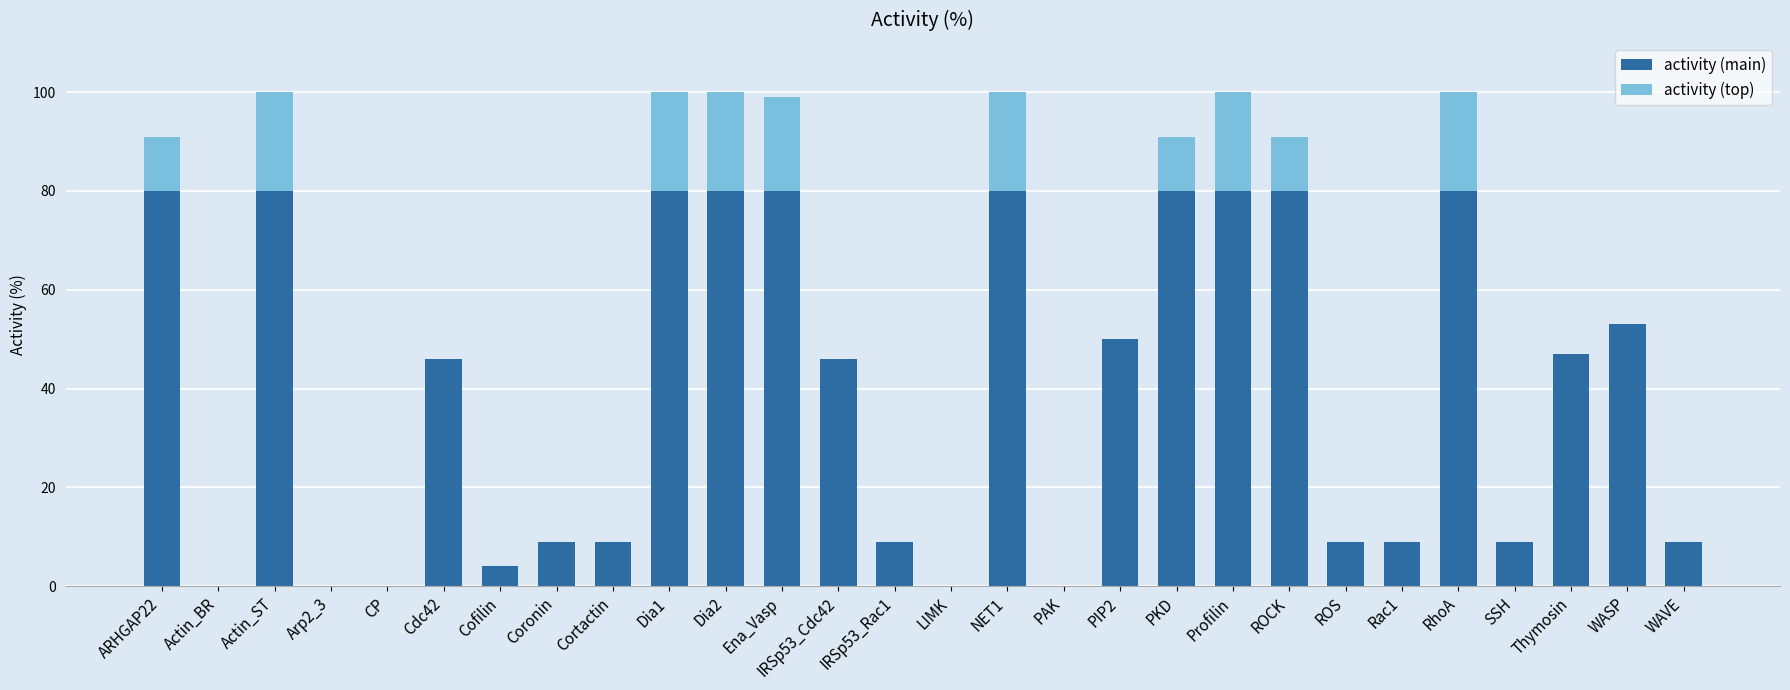

What is the total value across all series at PIP2?

50